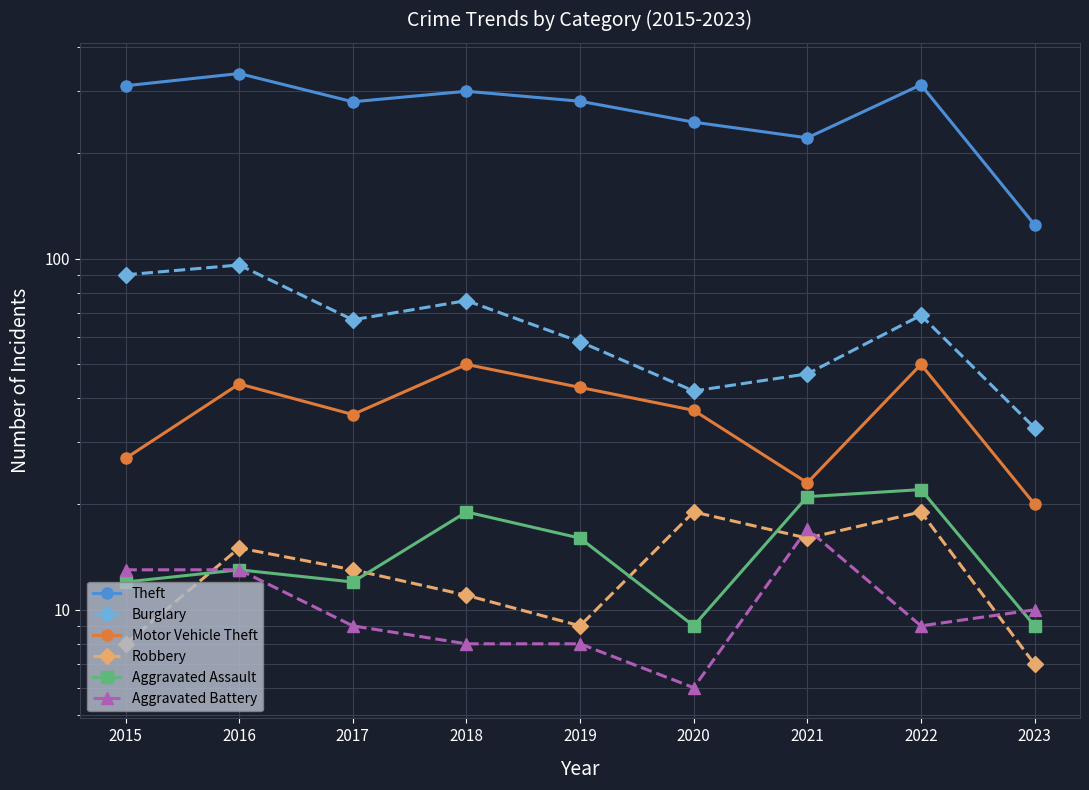

Is this an area chart (filled region under the line)?

No